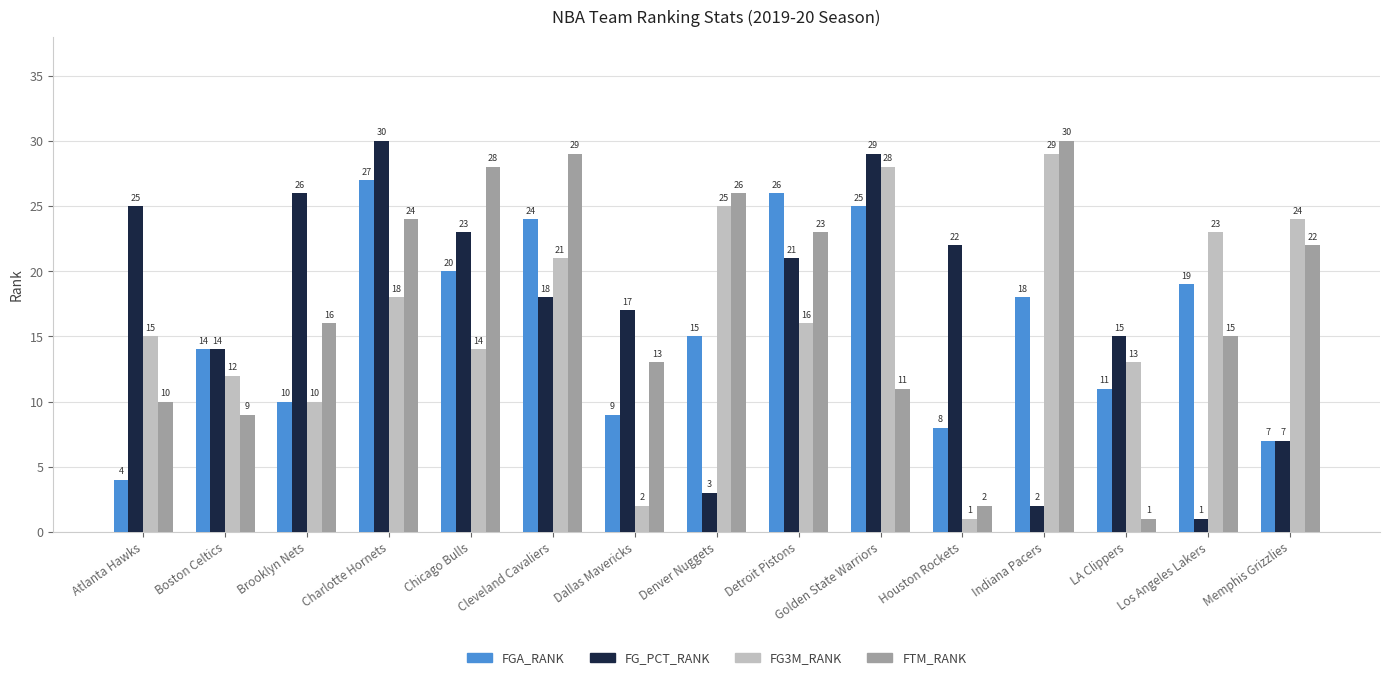

At which label does FTM_RANK reach its peak?

Indiana Pacers